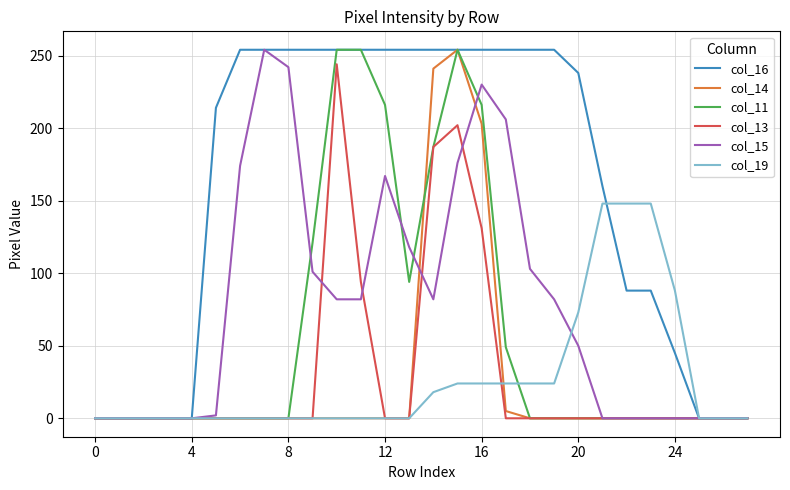

True or false: col_11 and col_19 intersect in this chart.

True